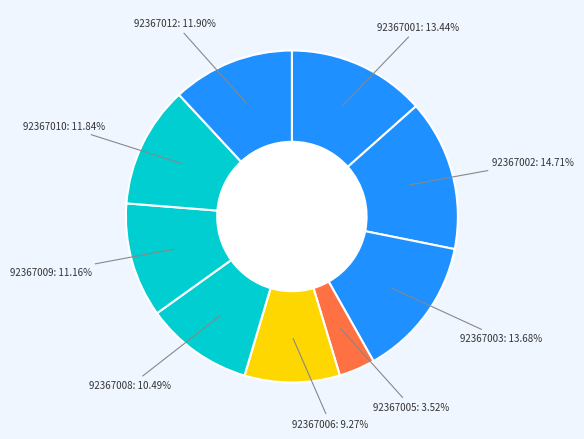

How many slices are in this pie chart?

9